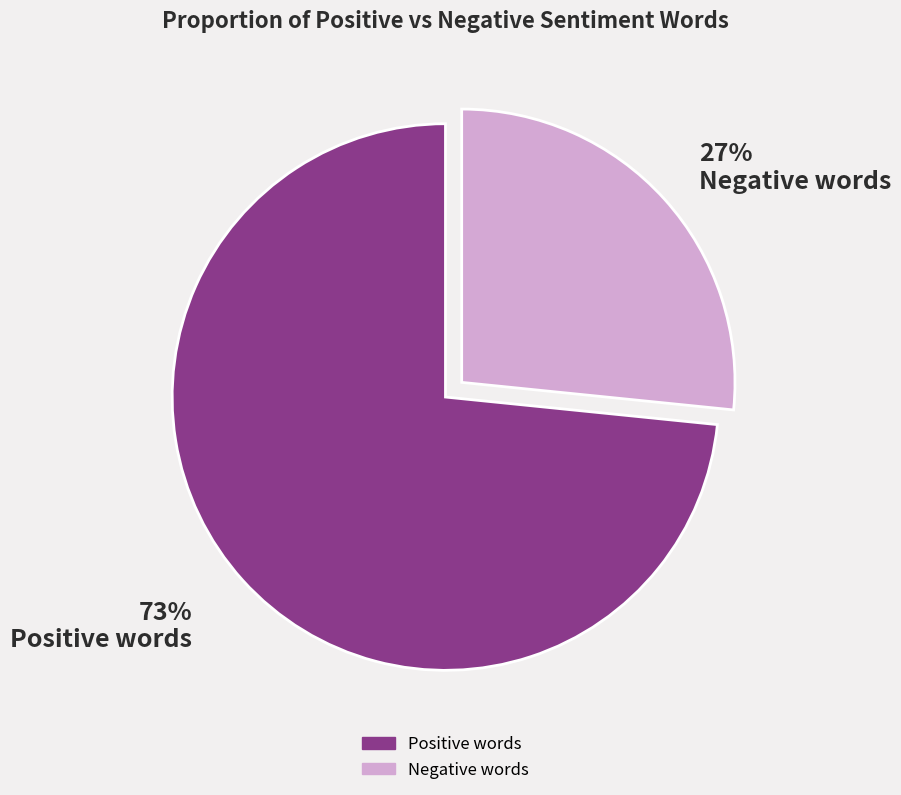

Rank the categories by value from highest to lowest.

Positive words, Negative words